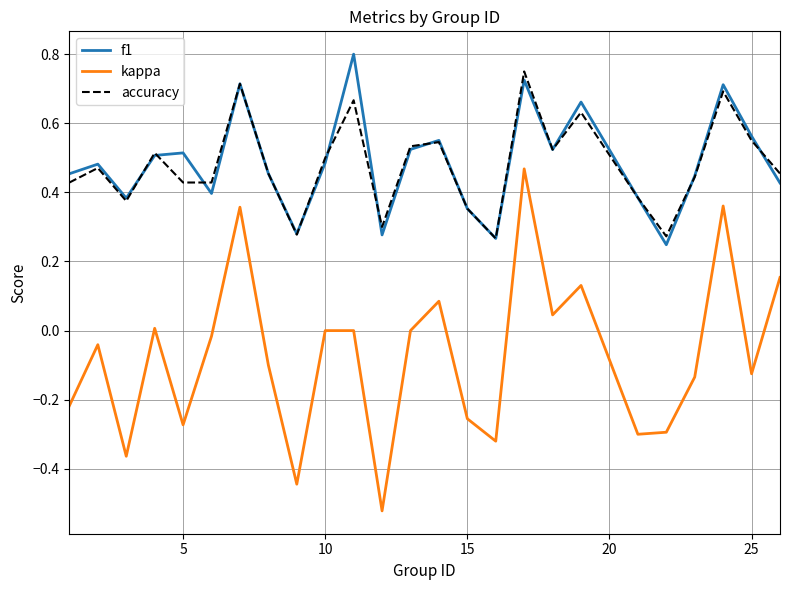

True or false: kappa and f1 intersect in this chart.

False